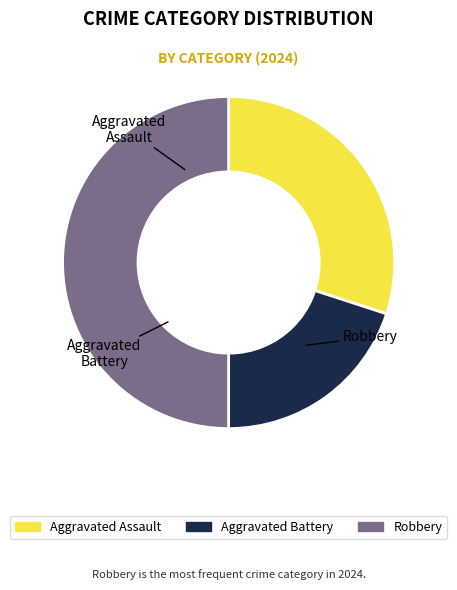

Which slice is the largest?

Robbery